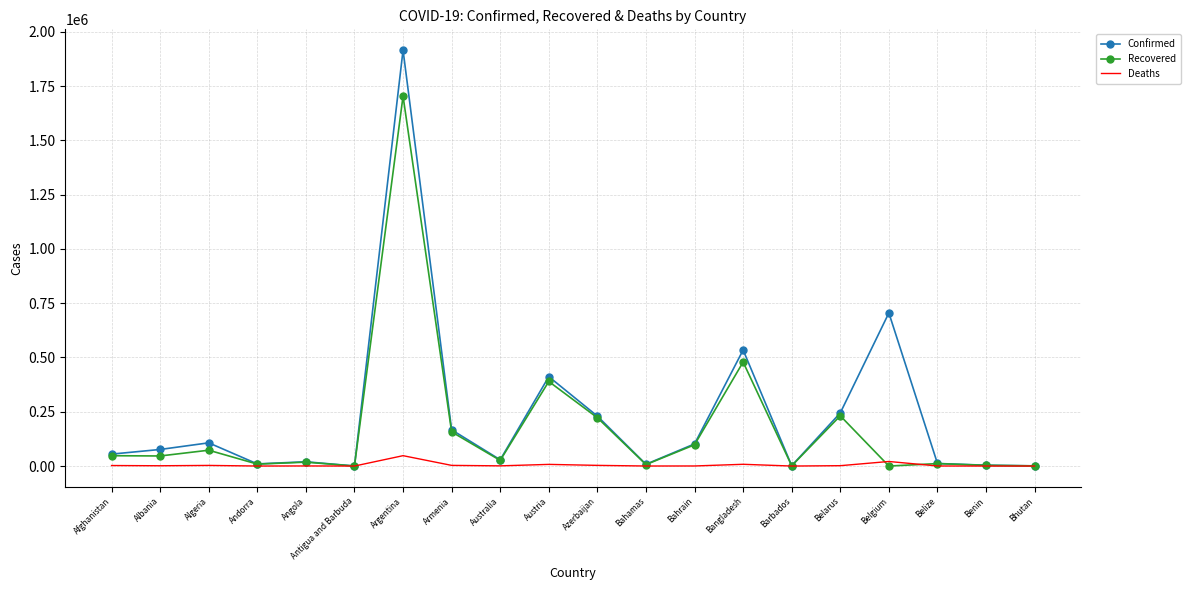

How many values in the Confirmed series are below 76350?

10